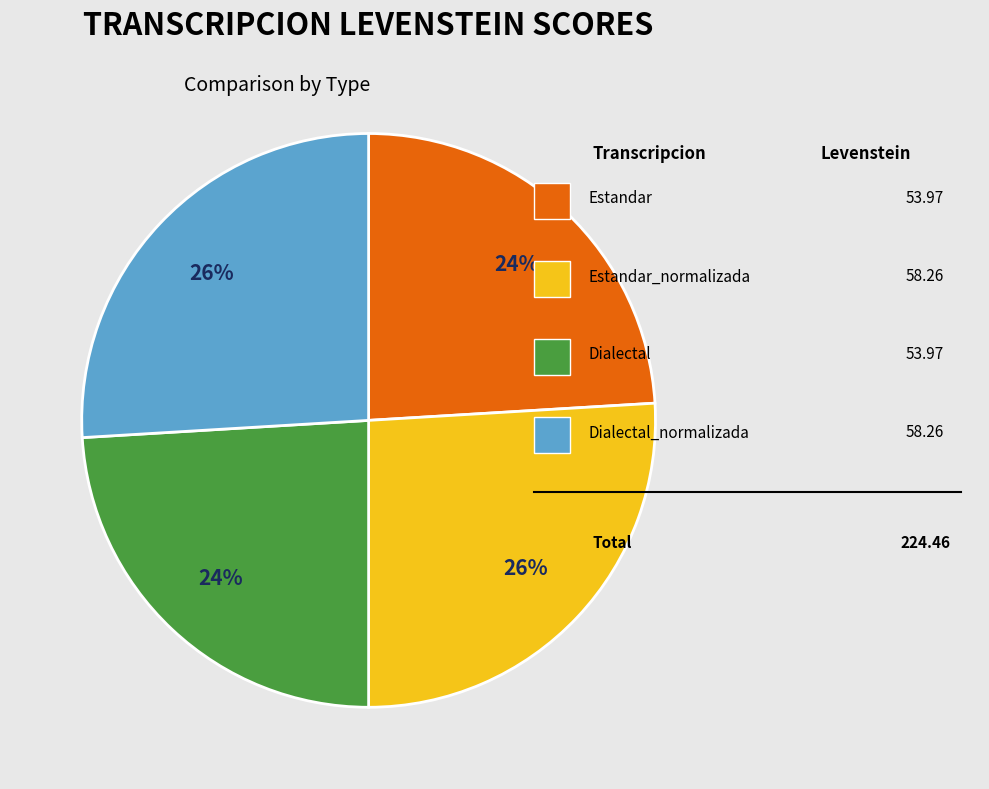

How many slices are in this pie chart?

4